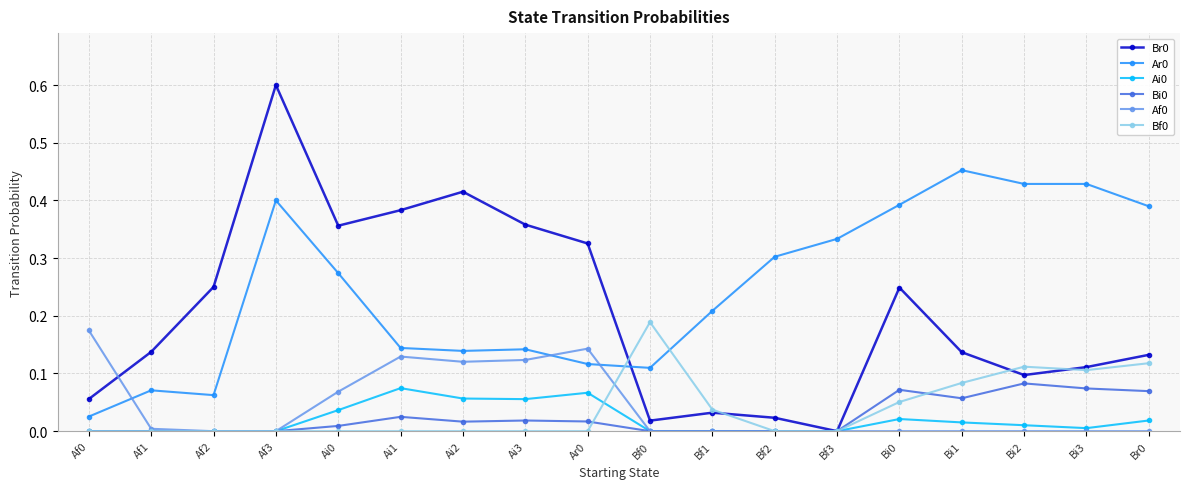

Is it true that Ai0 equals 0.0 at Bf1?

True